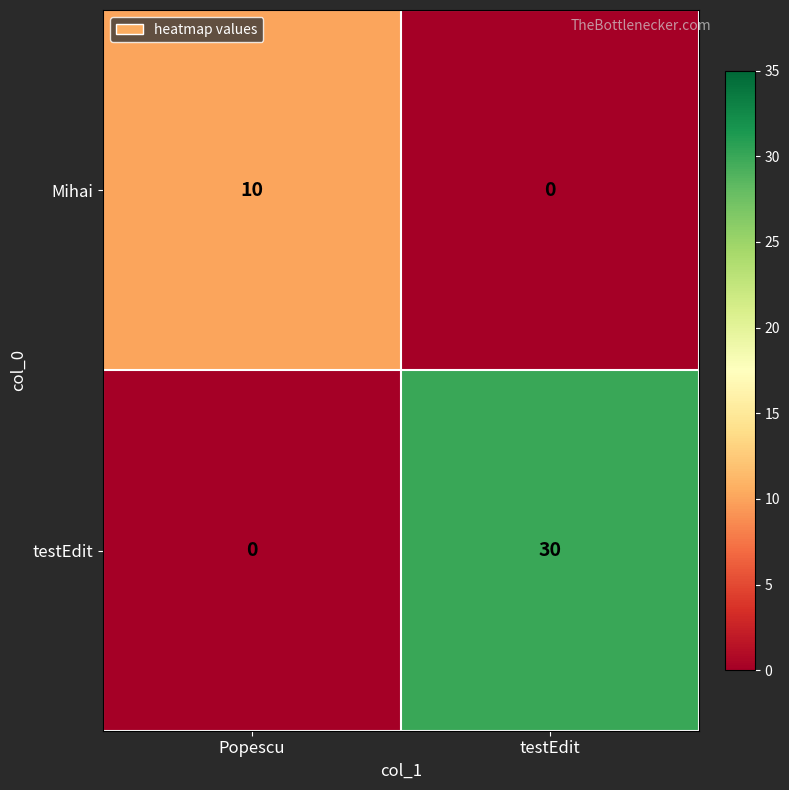

List the series in order of their overall mean, highest first.

testEdit, Mihai